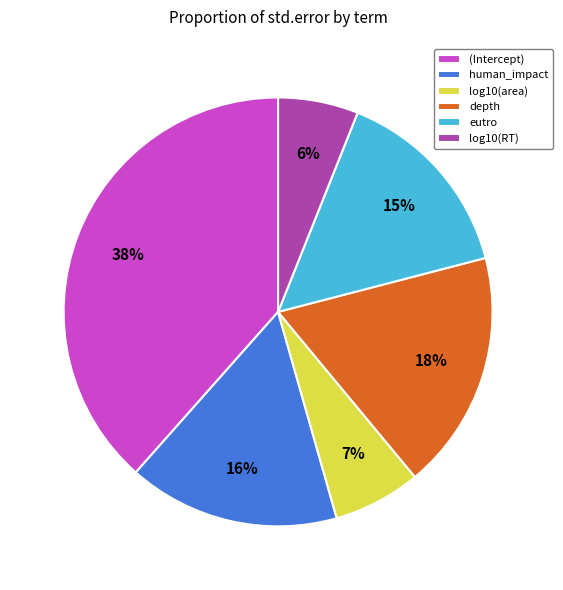

How many segments does this pie chart have?

6